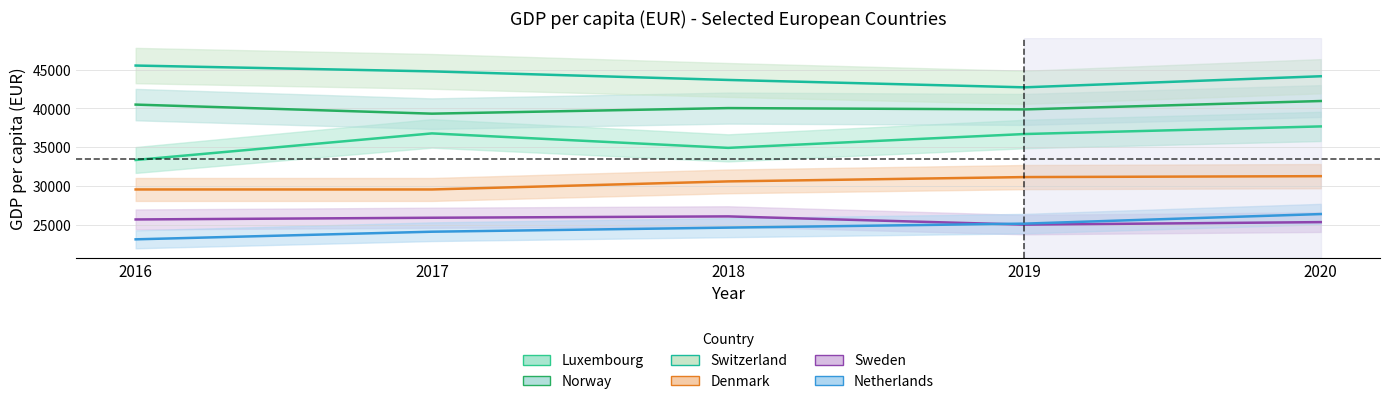

Reading right to left, transcribe all the data shown in this chart.

Luxembourg: 37679	36697	34914	36779	33353
Norway: 40950	39868	40040	39322	40490
Switzerland: 44143	42715	43666	44770	45521
Denmark: 31267	31150	30593	29554	29555
Sweden: 25346	25021	26084	25909	25690
Netherlands: 26384	25151	24637	24110	23128